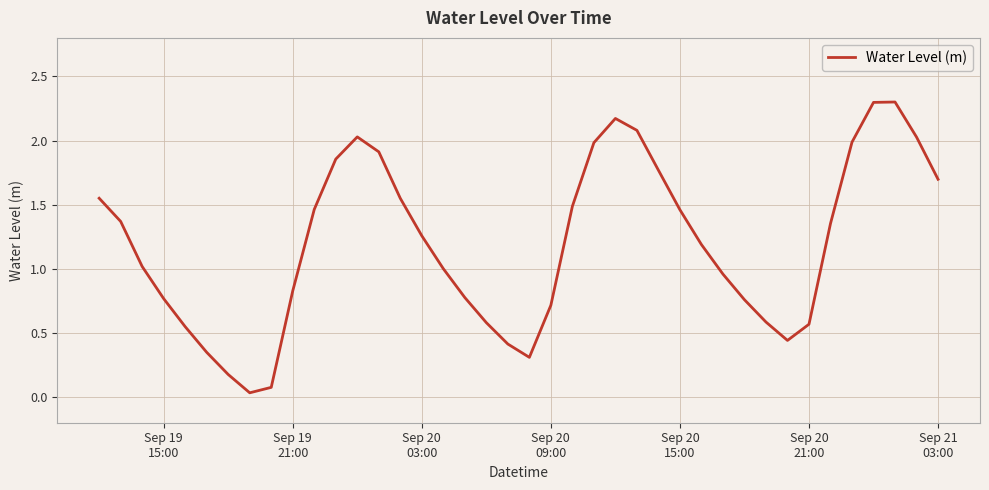

What is the greatest value displayed?

2.3